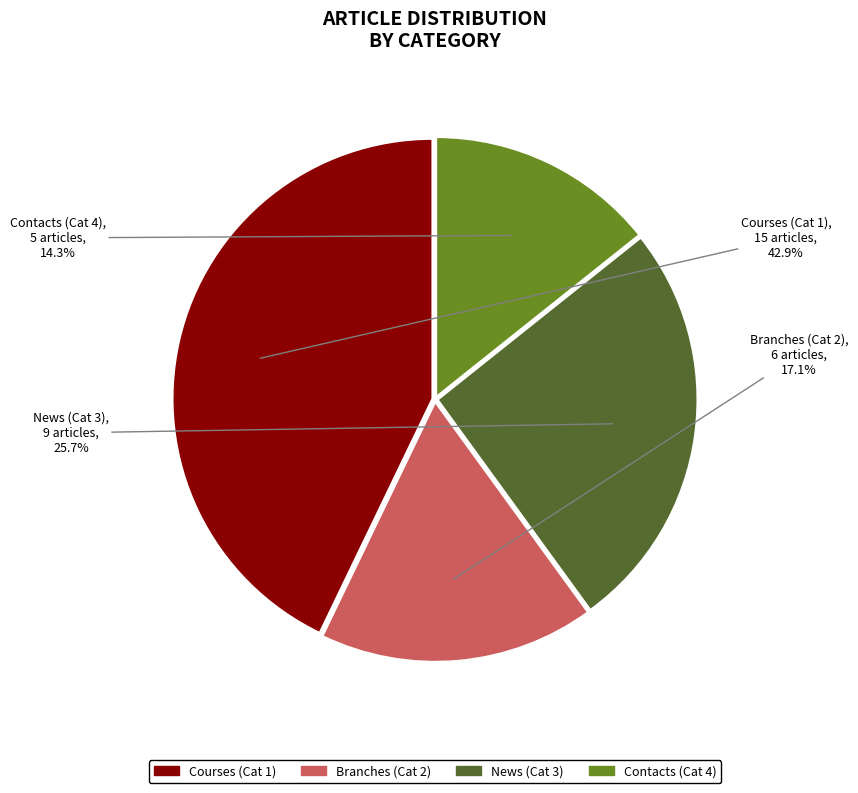

Is there any slice that represents more than half of the pie?

No